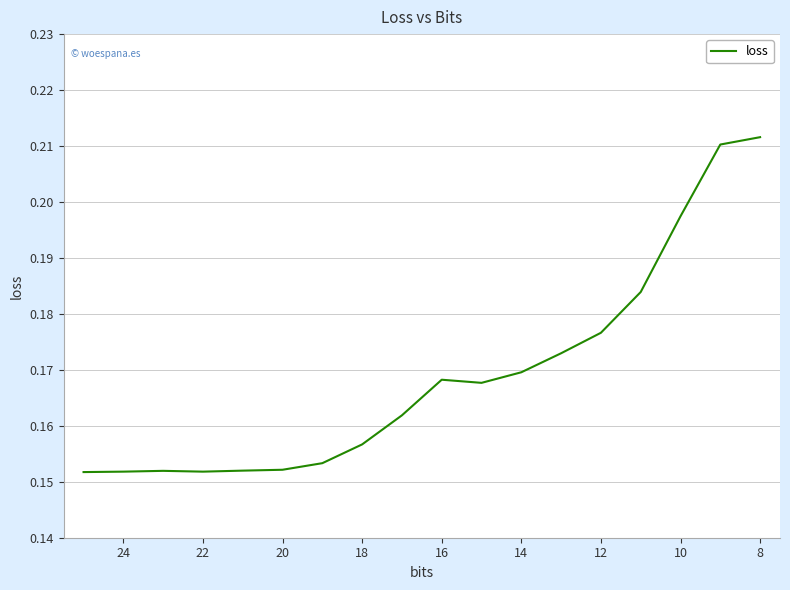

Reading left to right, what are all the values shown in this chart?

0.2	0.2	0.2	0.2	0.2	0.2	0.2	0.2	0.2	0.2	0.2	0.2	0.2	0.2	0.2	0.2	0.2	0.2